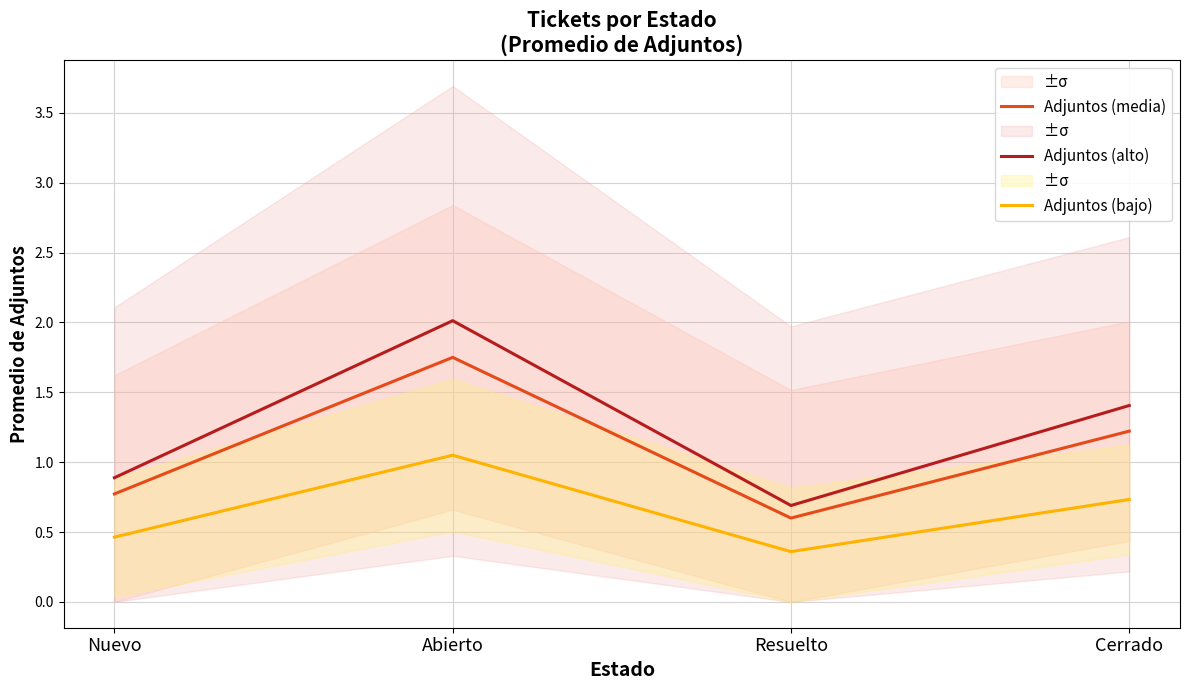

Read the Adjuntos (alto) value at Cerrado.

1.4